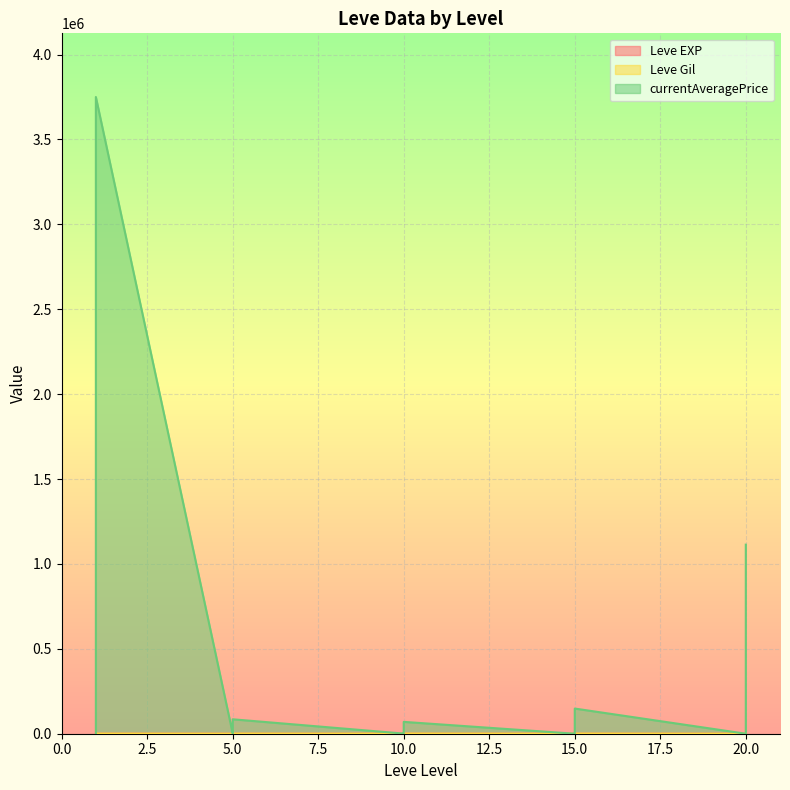

The value of Leve Gil at 5 is 1167. True or false?

False